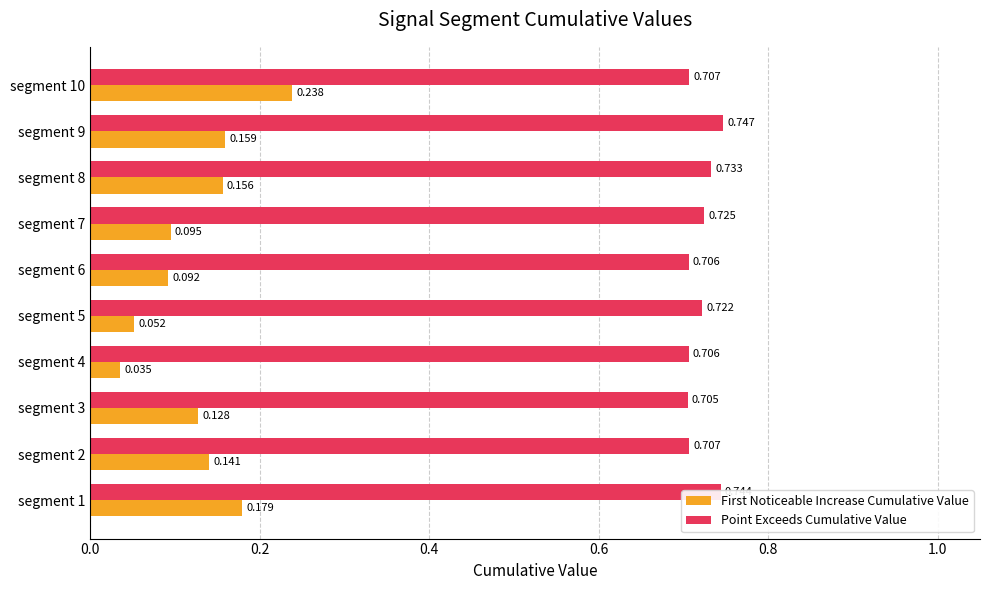

Which series has the largest total across all categories?

Point Exceeds Cumulative Value